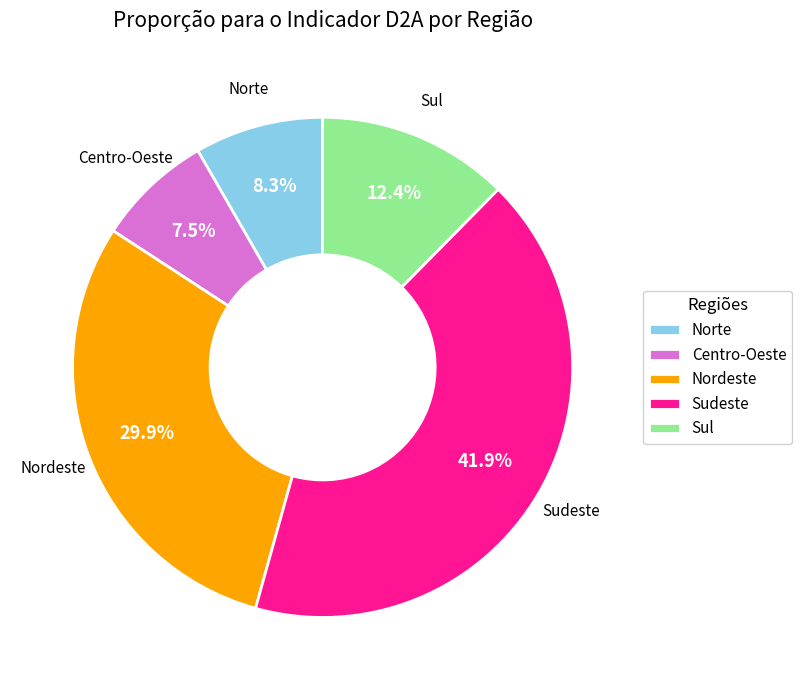

Rank the categories by value from lowest to highest.

Centro-Oeste, Norte, Sul, Nordeste, Sudeste